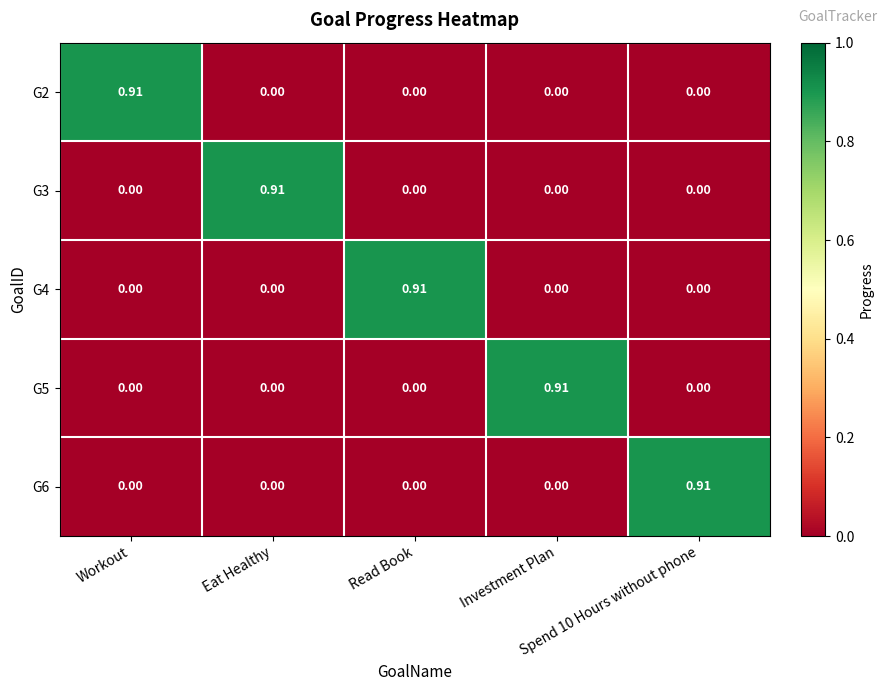

How many data points does each series have?

5